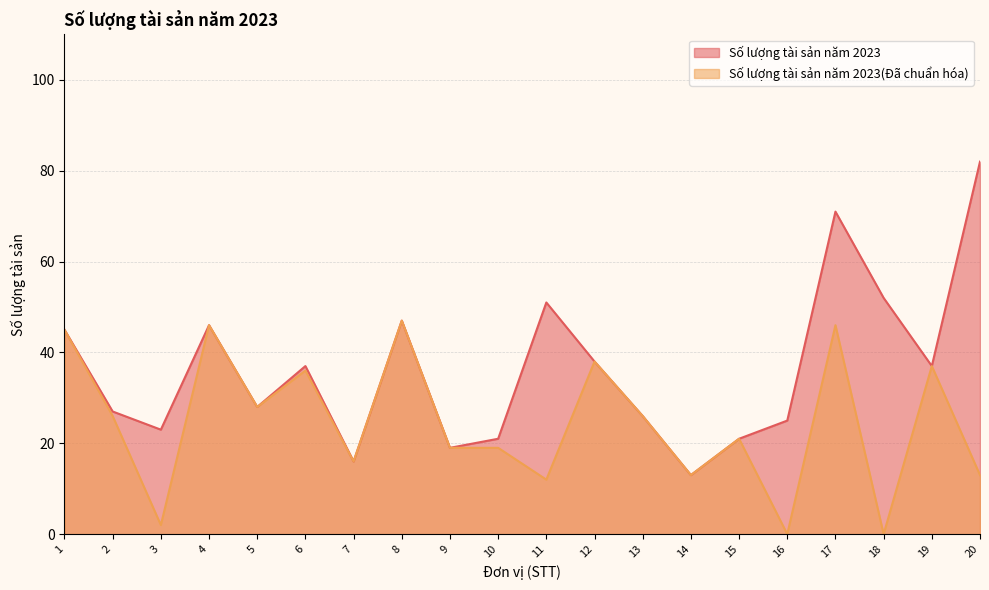

How many data points does each series have?

20